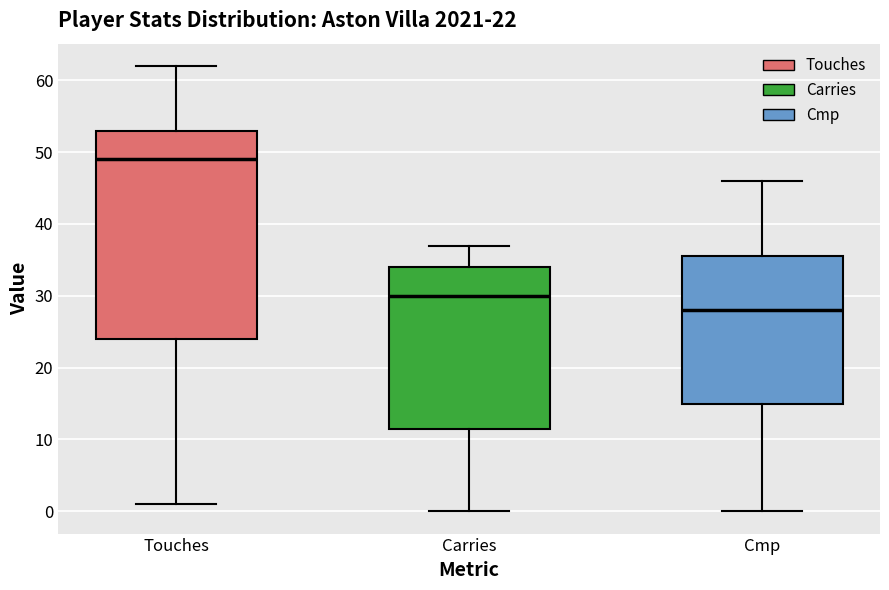

Which box has the highest median line?

Touches